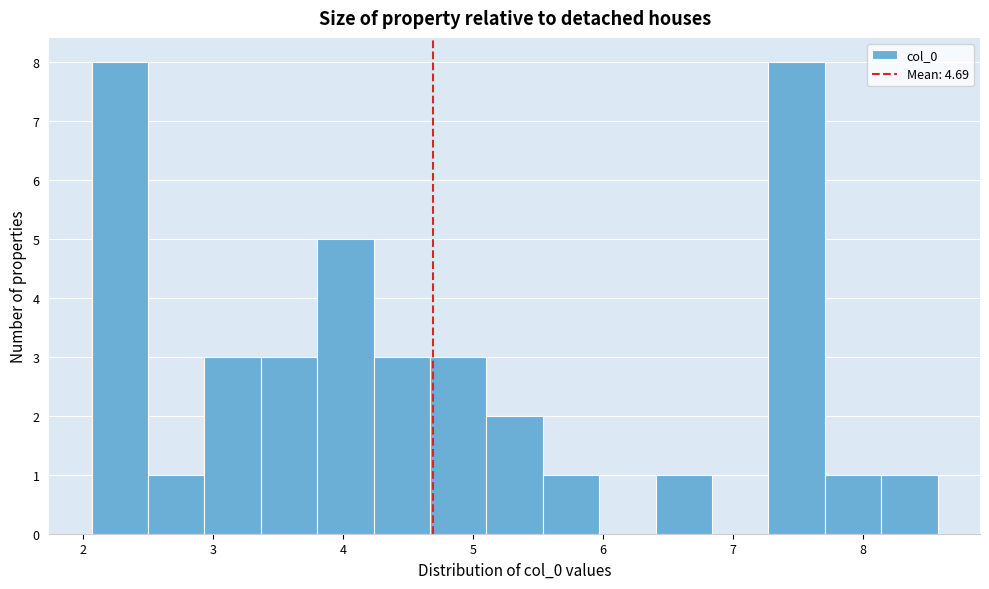

Reading left to right, transcribe this chart: for each bar, give the range it covers on the x-axis and its height. Neither the bar edges nor the heights are printed on the chart, so give them approximately, as read against the axes.

2.1 to 2.5: 8
2.5 to 2.9: 1
2.9 to 3.4: 3
3.4 to 3.8: 3
3.8 to 4.2: 5
4.2 to 4.7: 3
4.7 to 5.1: 3
5.1 to 5.5: 2
5.5 to 6.0: 1
6.0 to 6.4: 0
6.4 to 6.8: 1
6.8 to 7.3: 0
7.3 to 7.7: 8
7.7 to 8.1: 1
8.1 to 8.6: 1